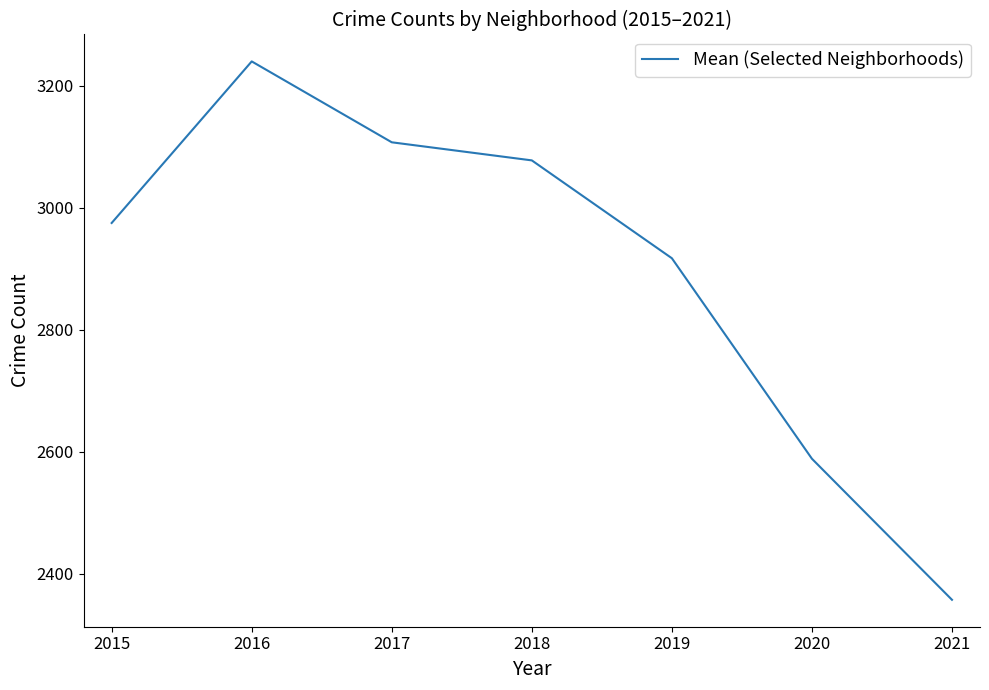

Count the number of categories in the chart.

7